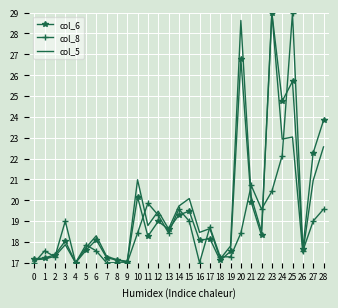

Rank the series at 11 from lowest to highest value.

col_6, col_5, col_8